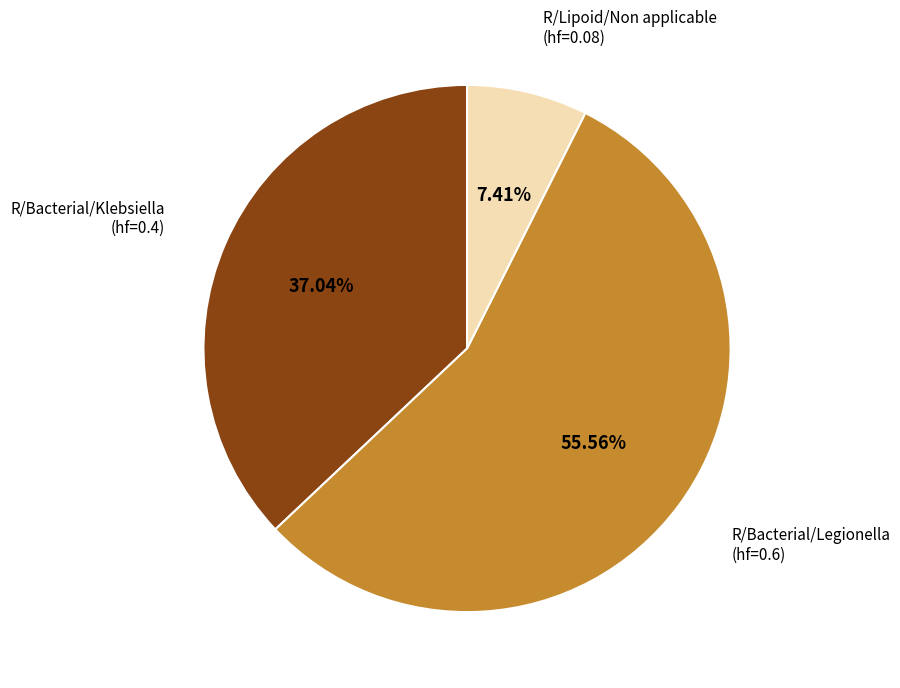

Does any single category account for the majority?

Yes